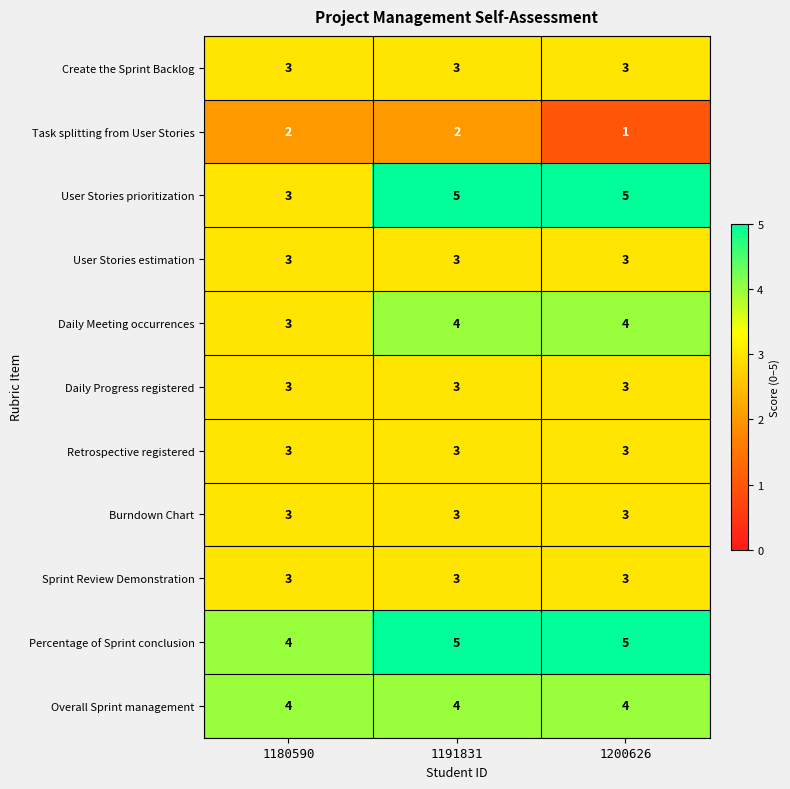

What is the average value of the Daily Progress registered series?

3